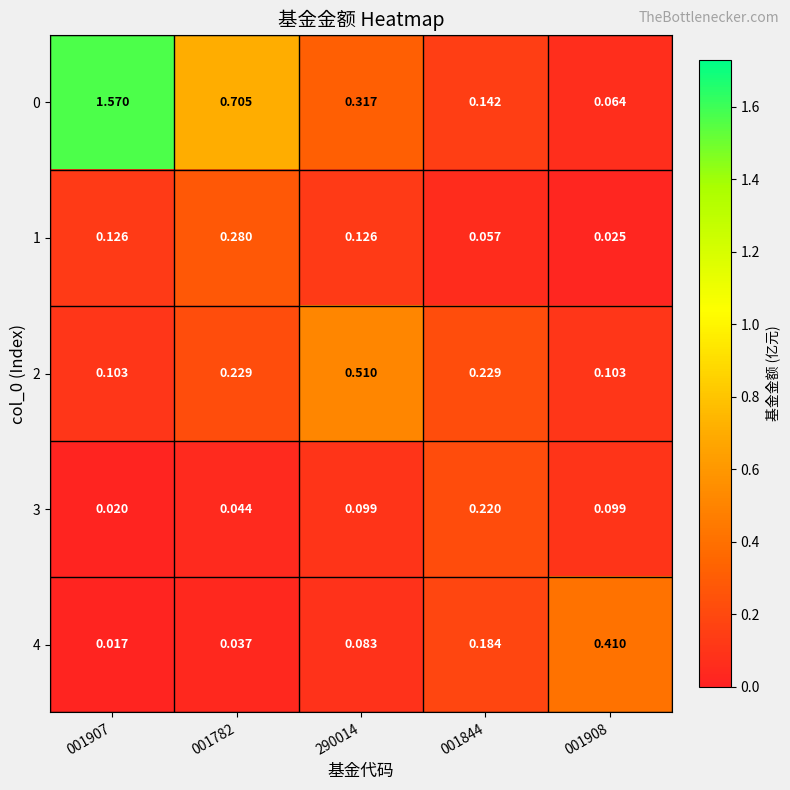

Which category has the lowest value across all series?

001907